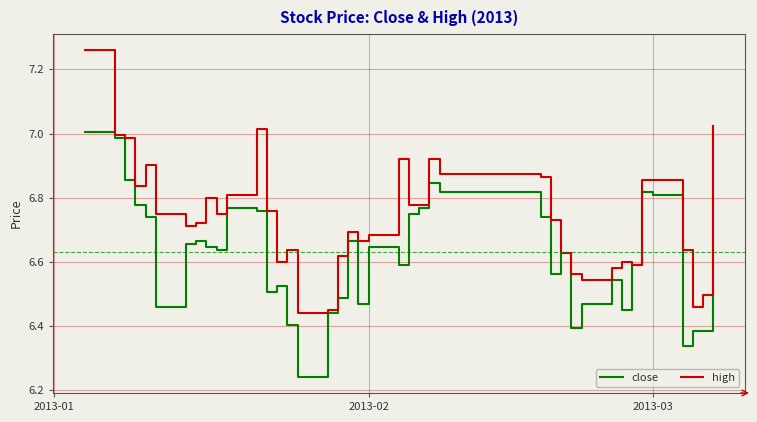

List the series in order of their overall mean, lowest first.

close, high